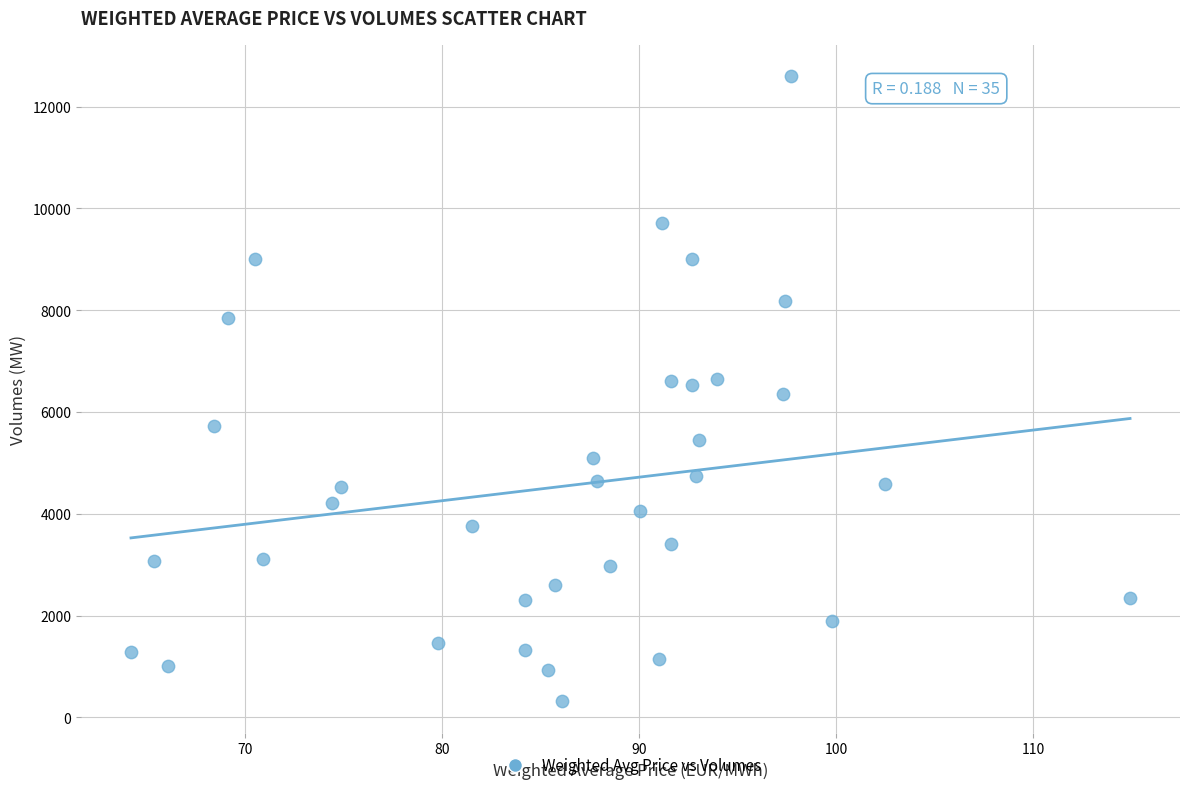

What is the range of Y values (max minus min)?

12283